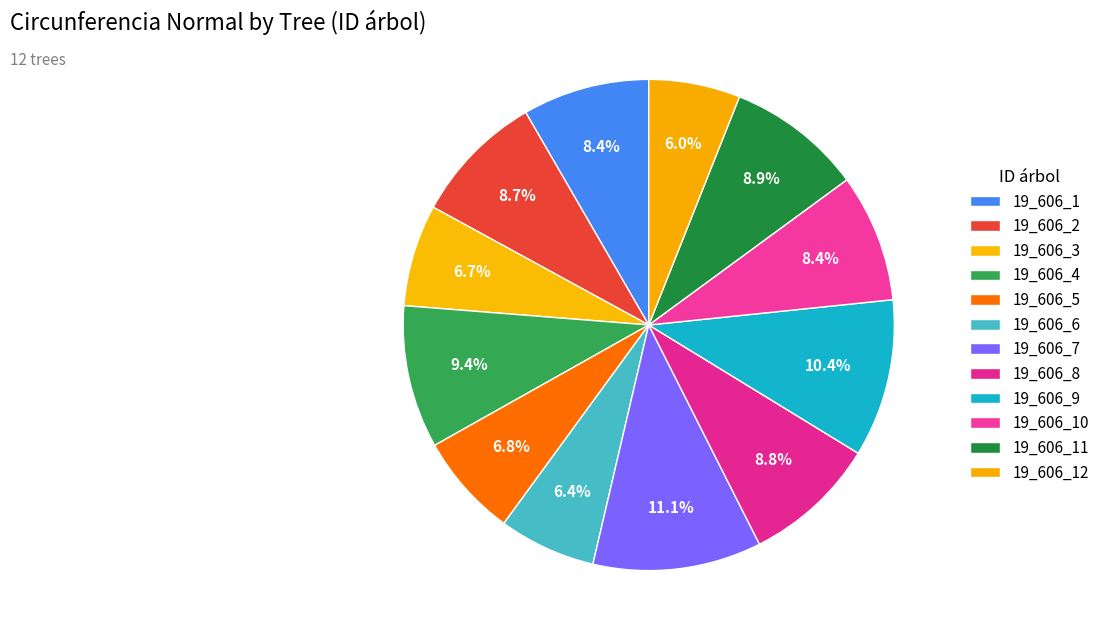

True or false: 19_606_1 accounts for 8% of the total.

True